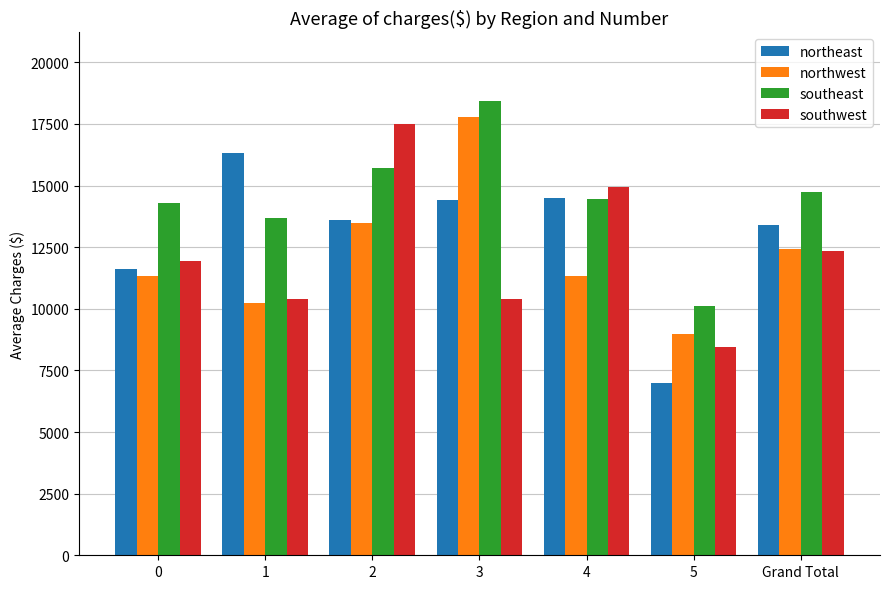

What is the difference between the highest and lowest values at 2?

4019.2